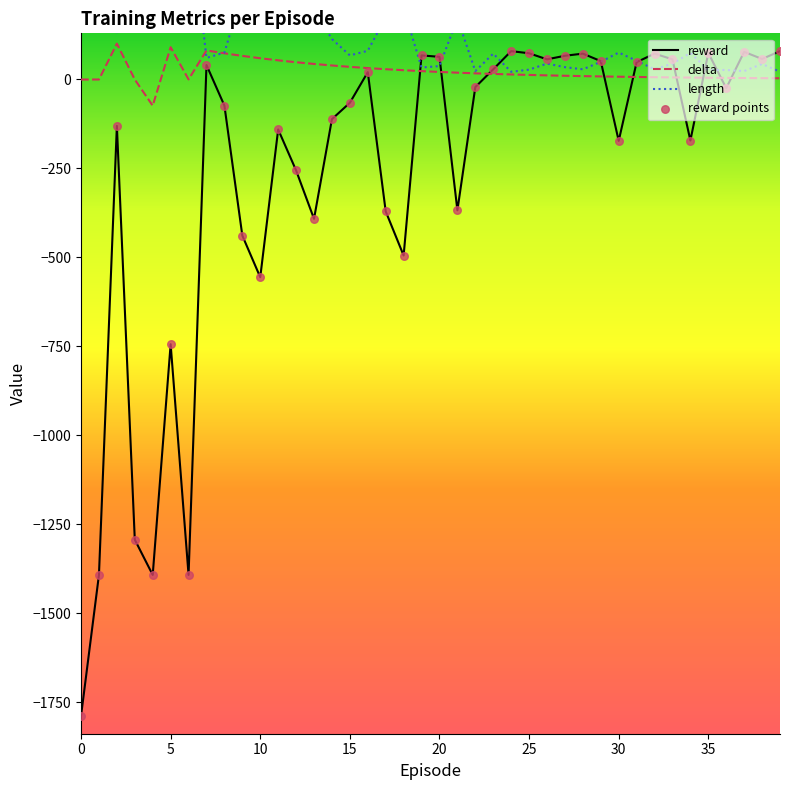

What are all the series names shown in the legend?

reward, delta, length